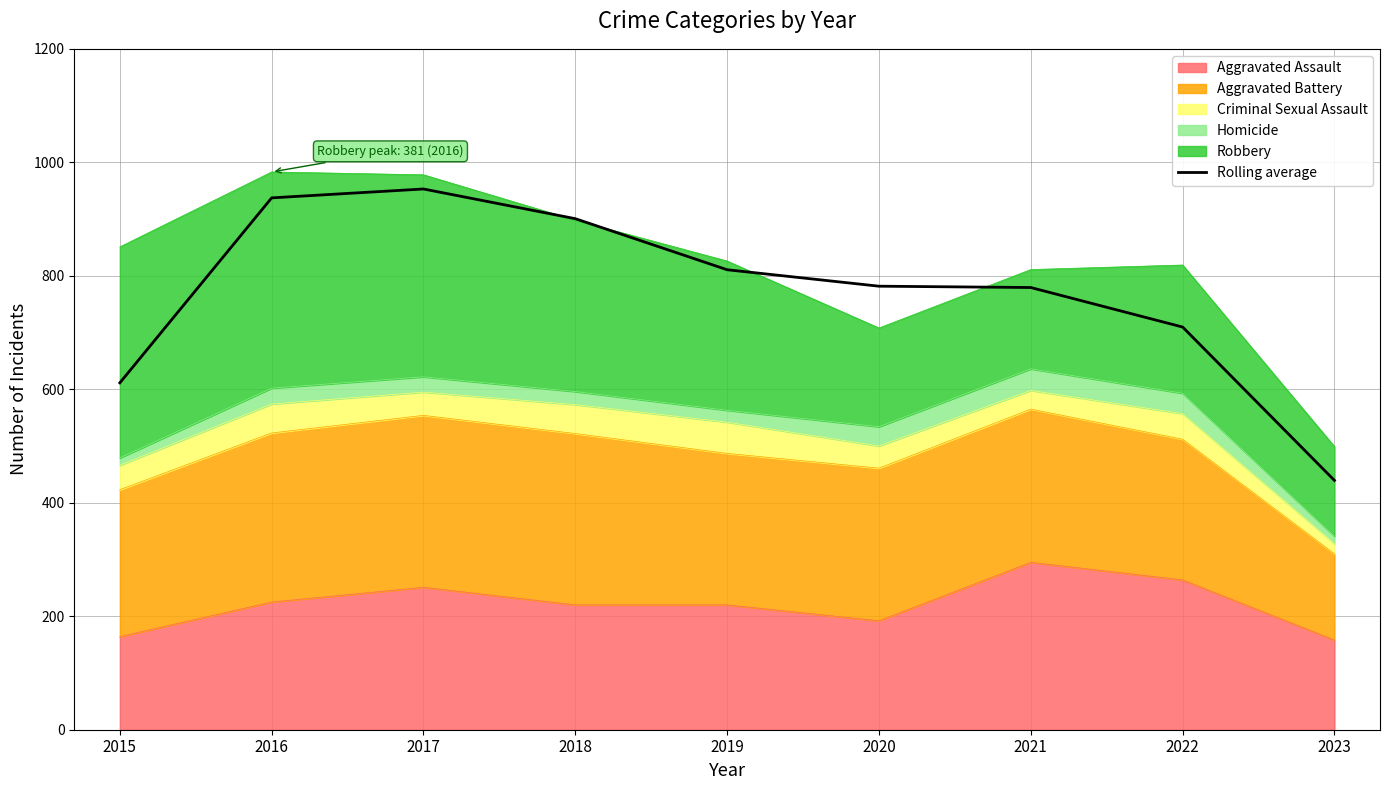

Approximately how many times larger is the value at 2018 compared to 2019?

1.1